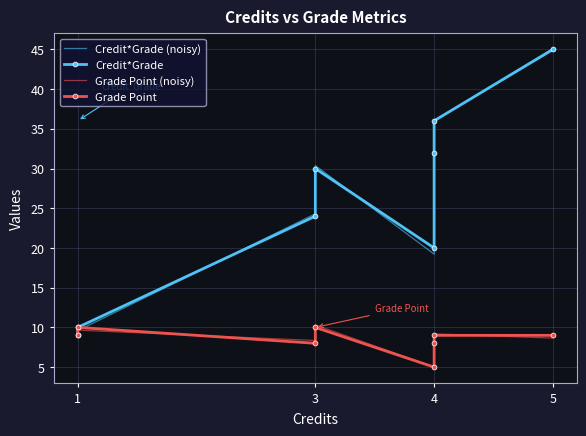

What is the greatest value displayed?

45.0